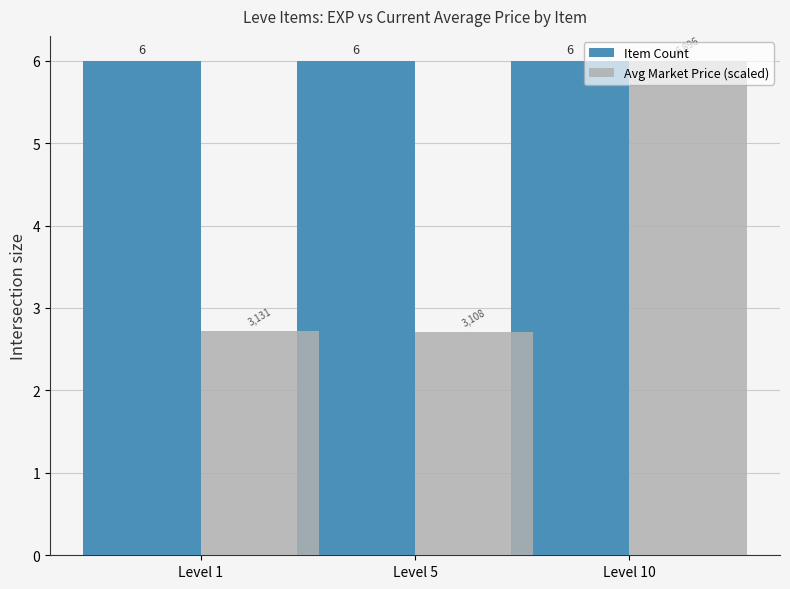

Which series has the largest range (max minus min)?

Avg Market Price (scaled)